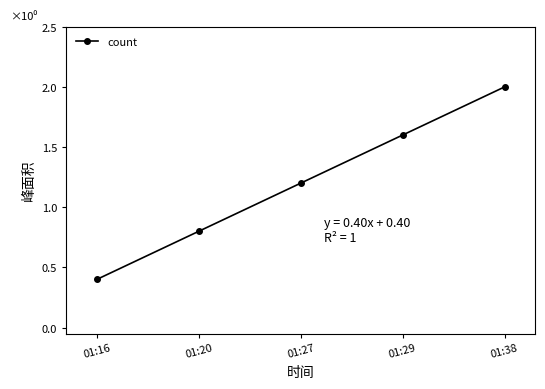

What is the minimum value shown in the chart?

0.4